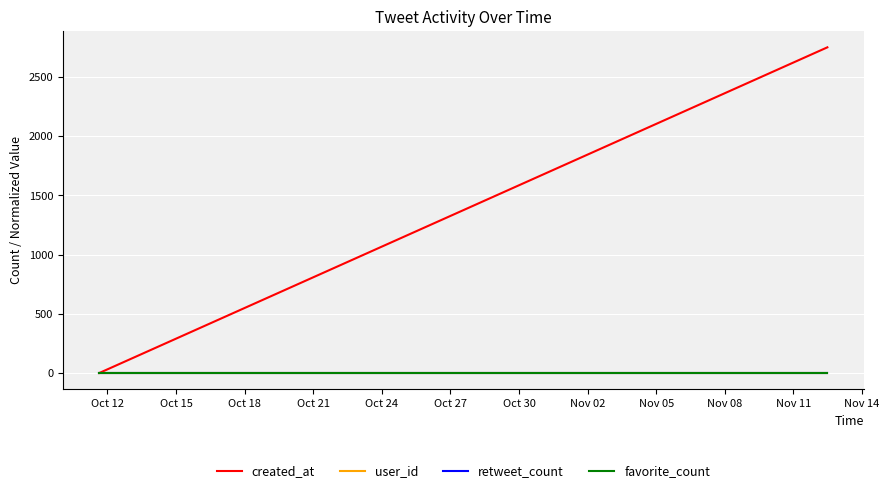

Is this an area chart (filled region under the line)?

No